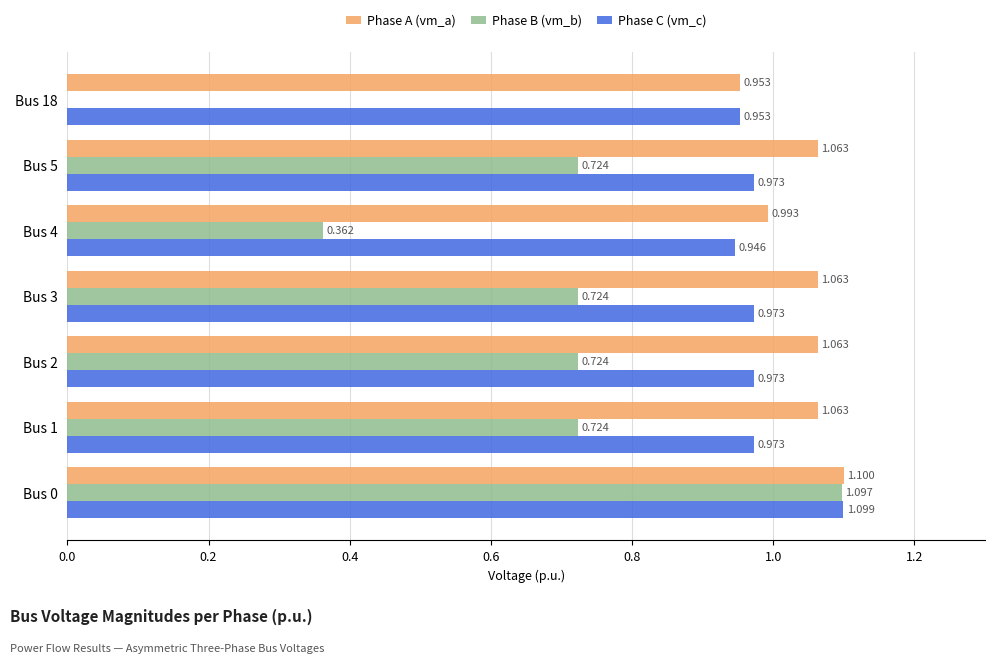

Which series changed the most between Bus 2 and Bus 4?

Phase B (vm_b)